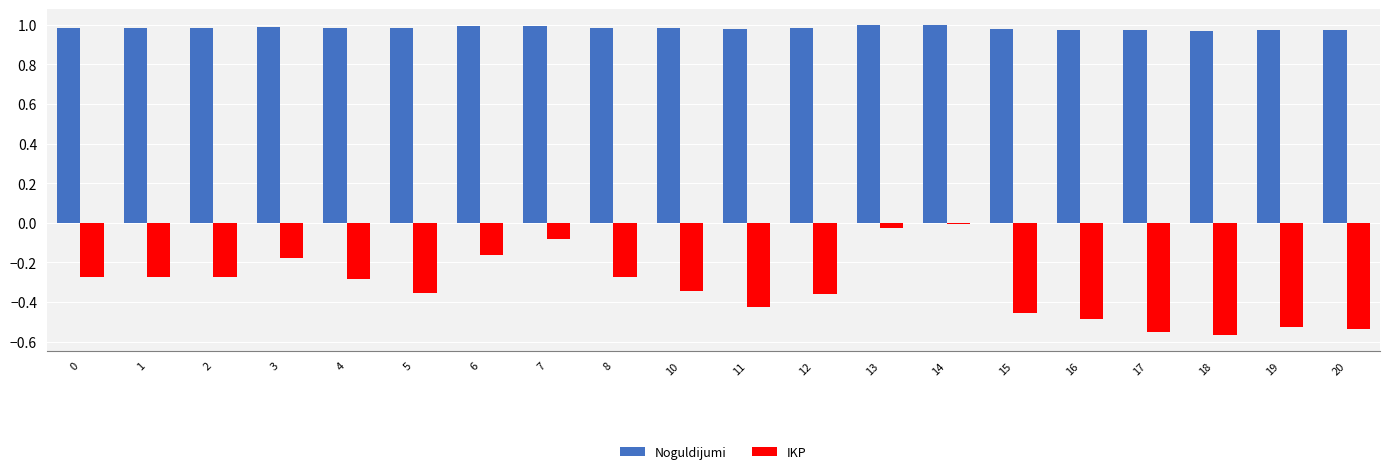

Is it true that Noguldijumi equals 1.4 at 5?

False